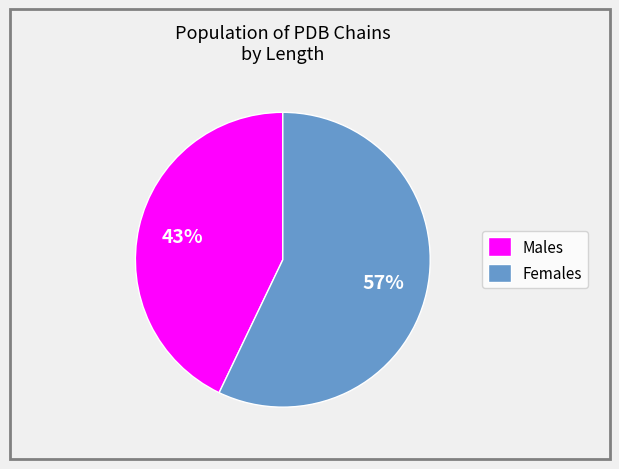

Is the sum of Females and Males greater than half?

Yes